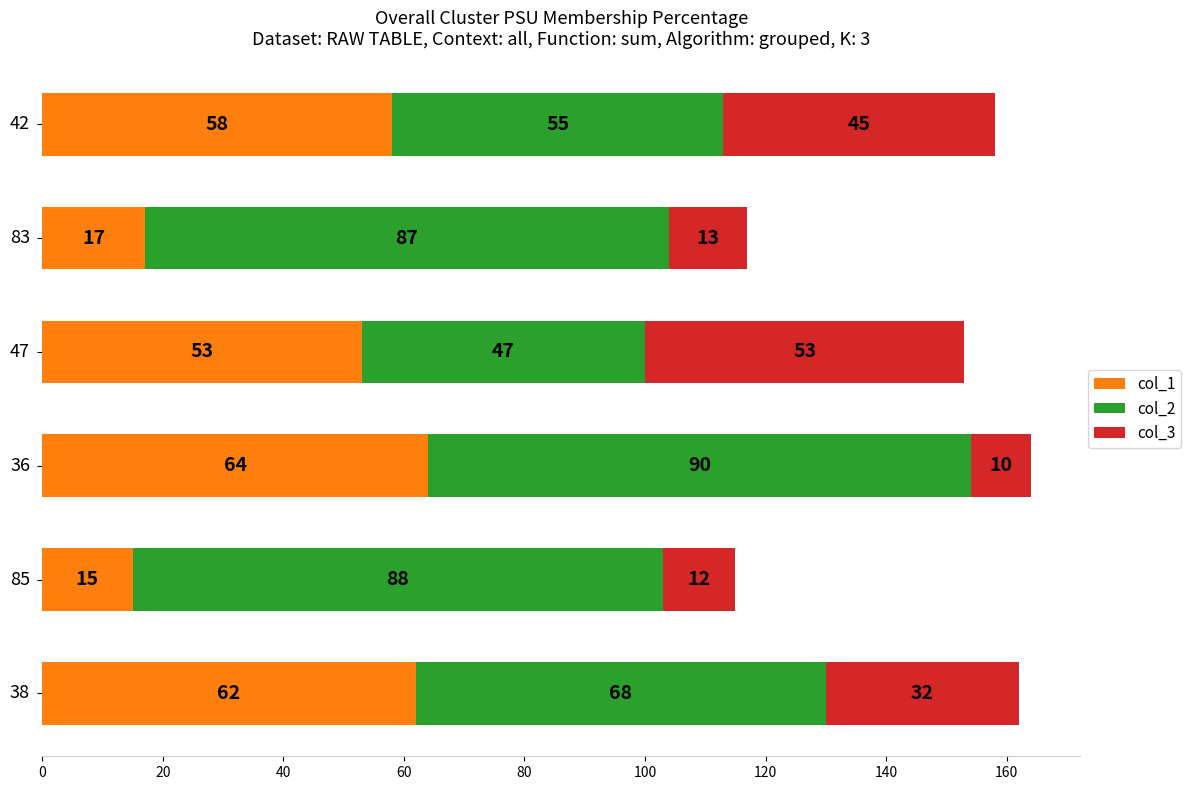

What is the maximum value for col_1?

64